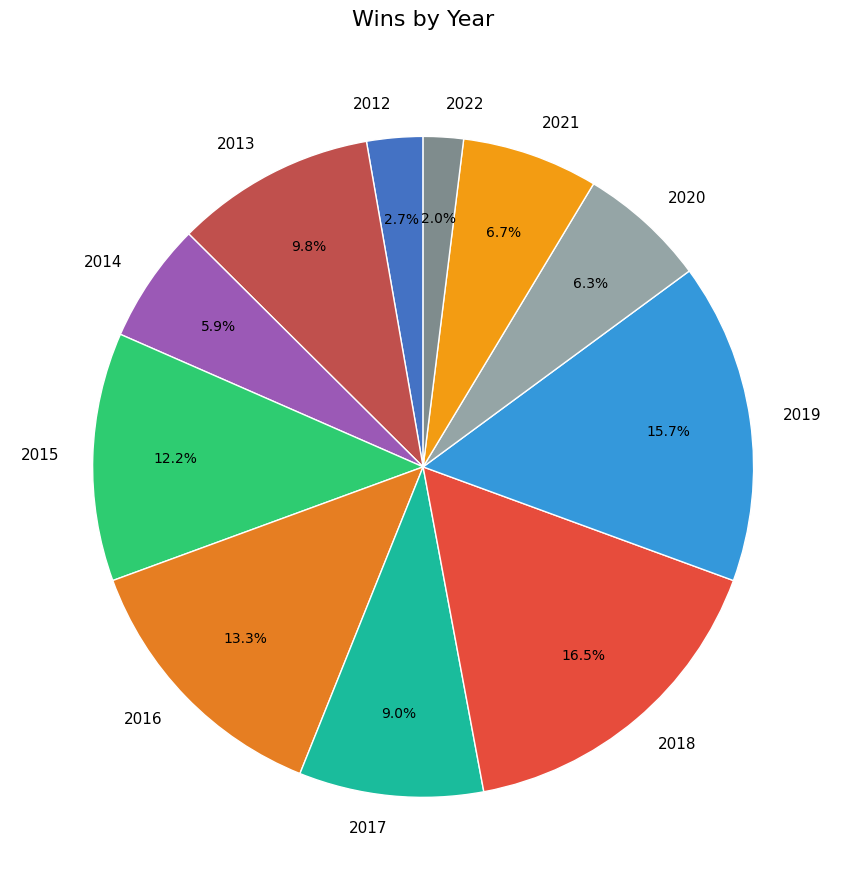

Which category has the biggest portion of the pie?

2018